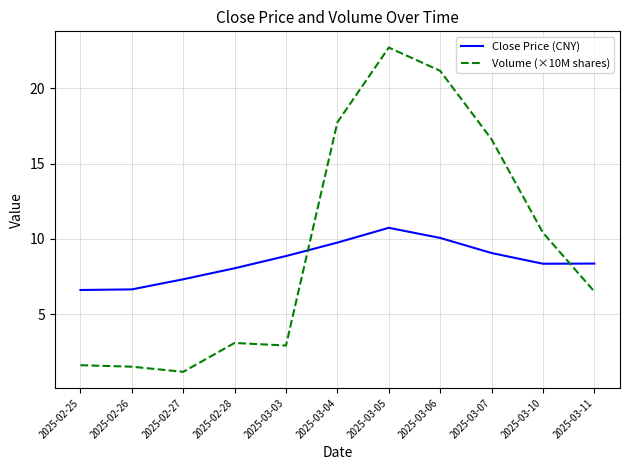

Which series has the largest range (max minus min)?

Volume (×10M shares)